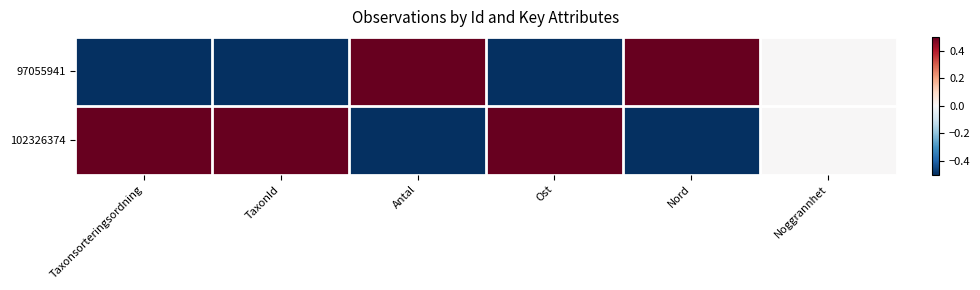

Reading left to right, list all the values displayed in this chart.

97055941: Taxonsorteringsordning=-0.5	TaxonId=-0.5	Antal=0.5	Ost=-0.5	Nord=0.5	Noggrannhet=0.0
102326374: Taxonsorteringsordning=0.5	TaxonId=0.5	Antal=-0.5	Ost=0.5	Nord=-0.5	Noggrannhet=0.0